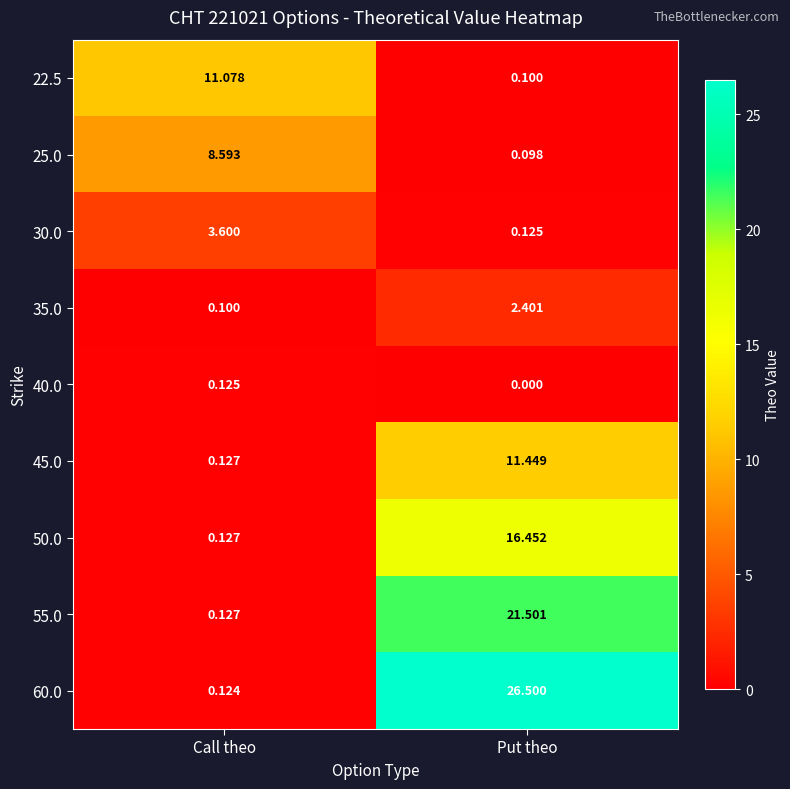

How many data points does each series have?

2